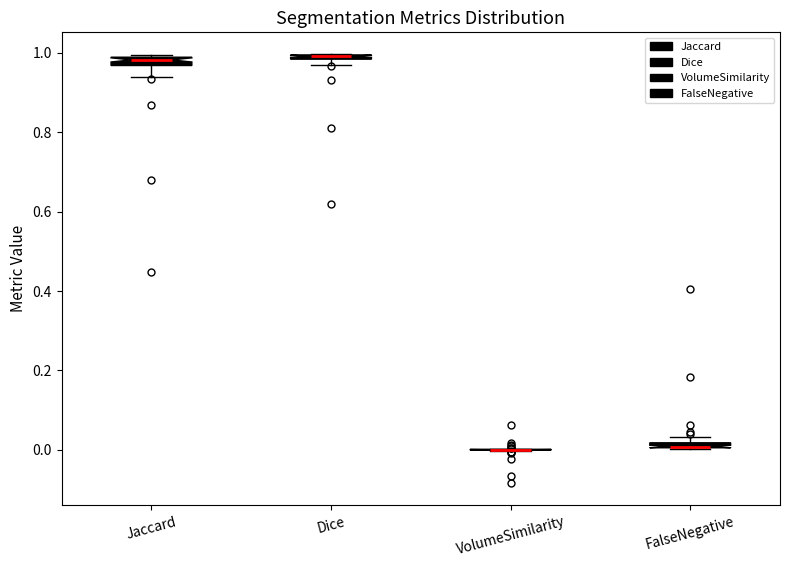

Where is the lower edge of the box for Dice on the y-axis? The values are not printed on the chart, so give them approximately, as read against the axis.

0.98